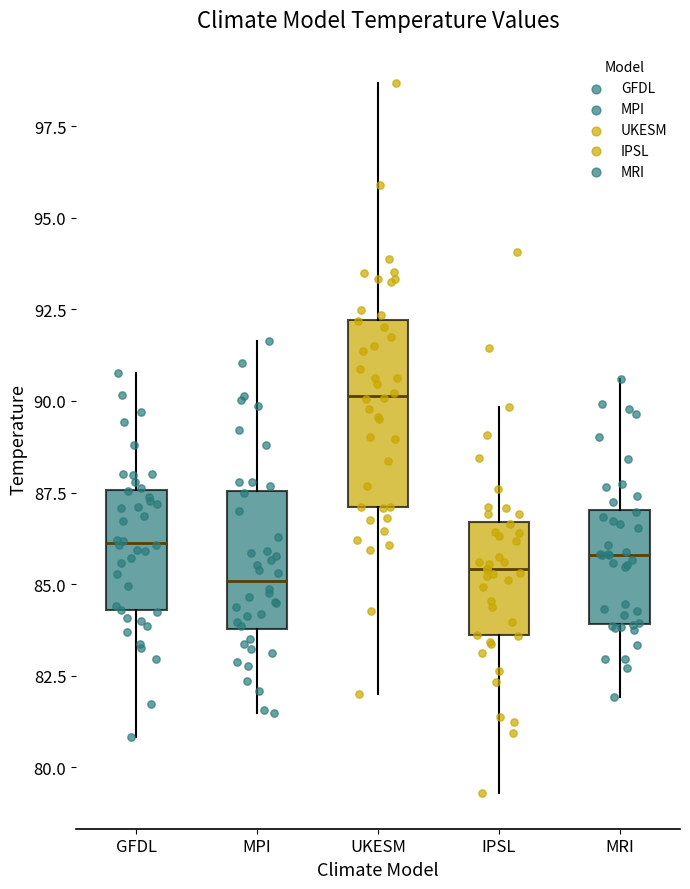

Reading left to right, transcribe this box plot: for each box, give where its median line is, the range the box spans, and where its two whiskers end, as read against the y-axis. The values are not printed on the chart, so give them approximately, as read against the axis.

GFDL: median 86.0, box 84.5 to 87.5, whiskers 81.0 to 91.0
MPI: median 85.0, box 84.0 to 87.5, whiskers 81.5 to 91.5
UKESM: median 90.0, box 87.0 to 92.0, whiskers 82.0 to 98.5
IPSL: median 85.5, box 83.5 to 86.5, whiskers 79.5 to 90.0
MRI: median 86.0, box 84.0 to 87.0, whiskers 82.0 to 90.5